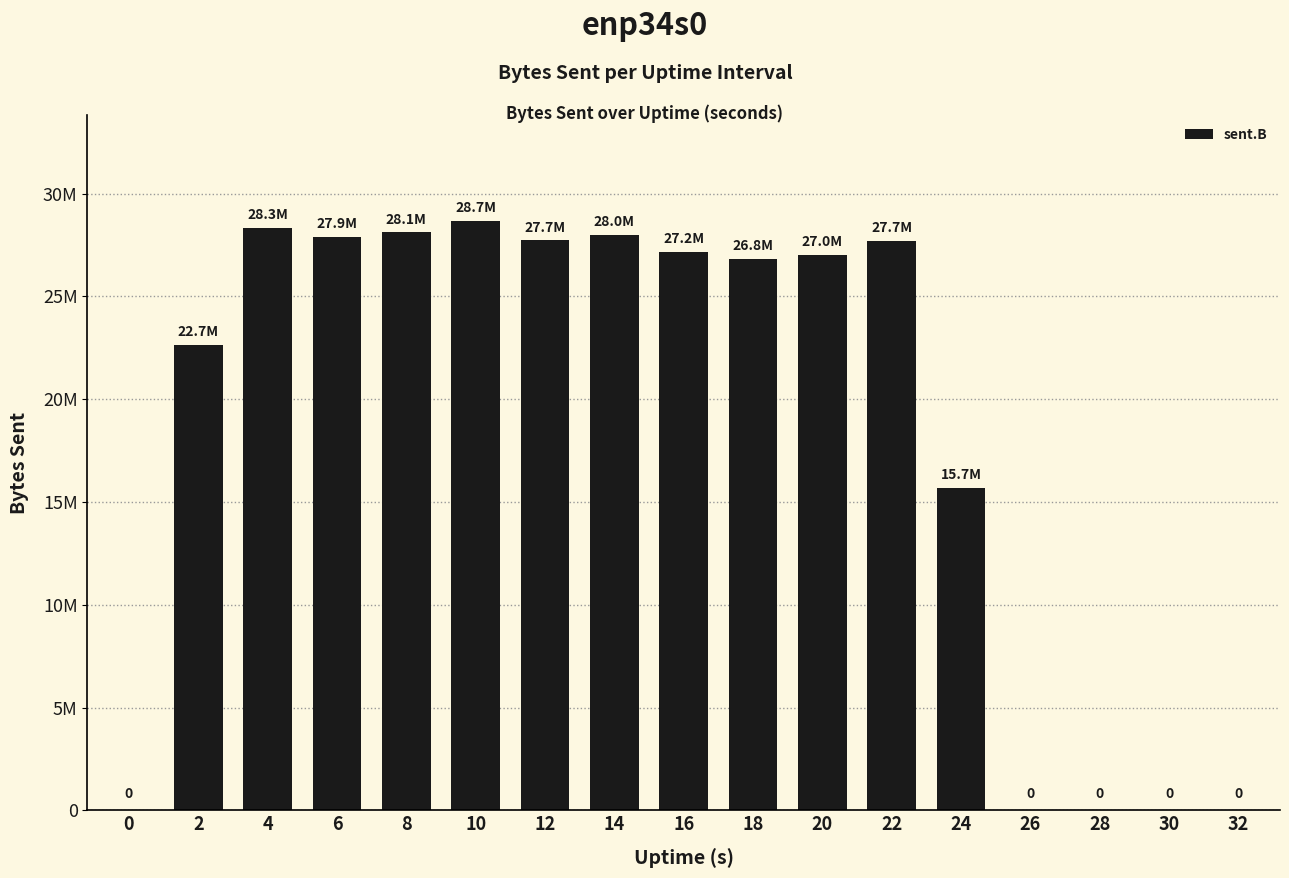

How many values are above zero?

12